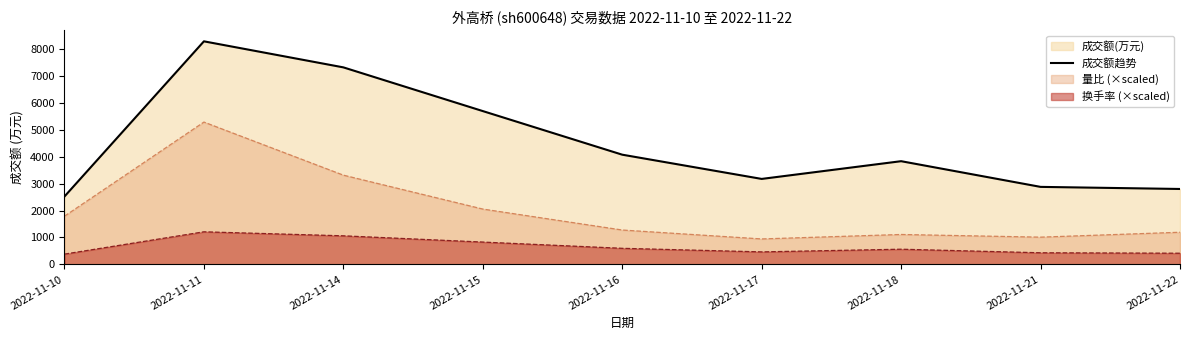

List the labels in order of value, largest first.

2022-11-11, 2022-11-14, 2022-11-15, 2022-11-16, 2022-11-18, 2022-11-17, 2022-11-21, 2022-11-22, 2022-11-10